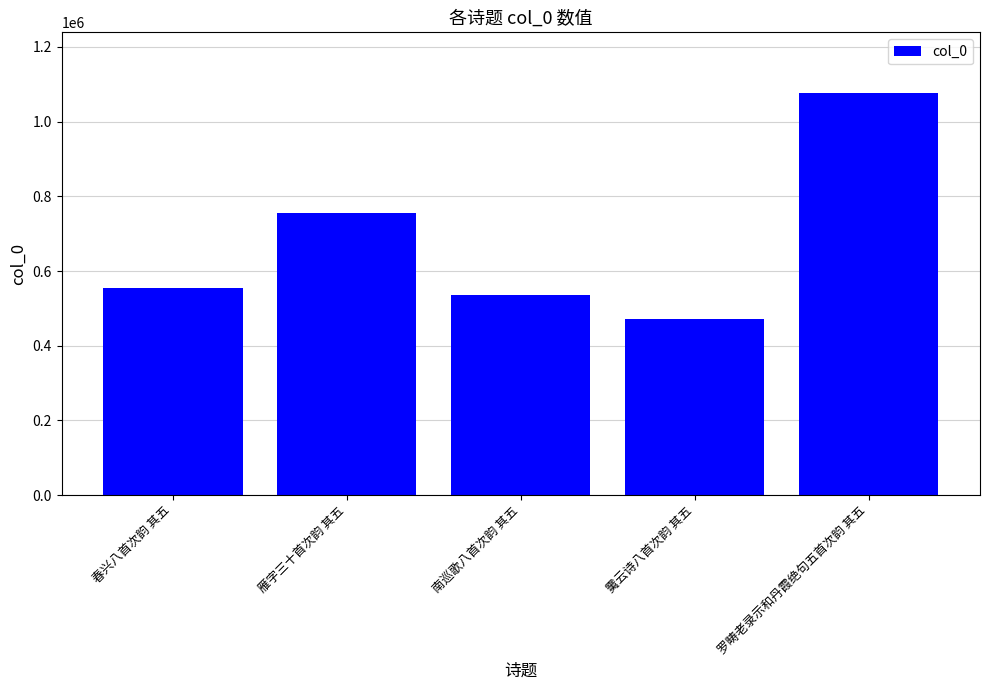

Reading right to left, list all the values displayed in this chart.

1077269	471041	535678	754235	555654